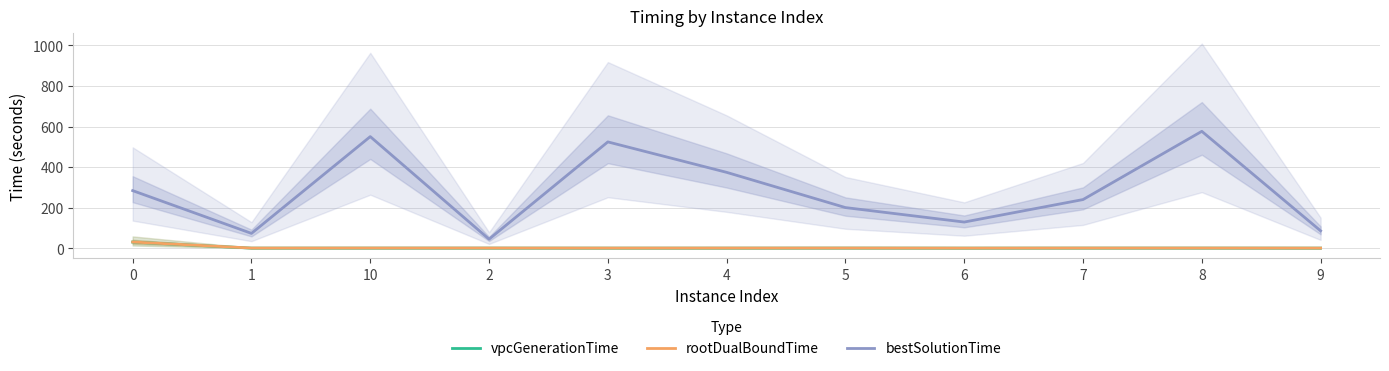

At how many categories does at least one series exceed 417?

3